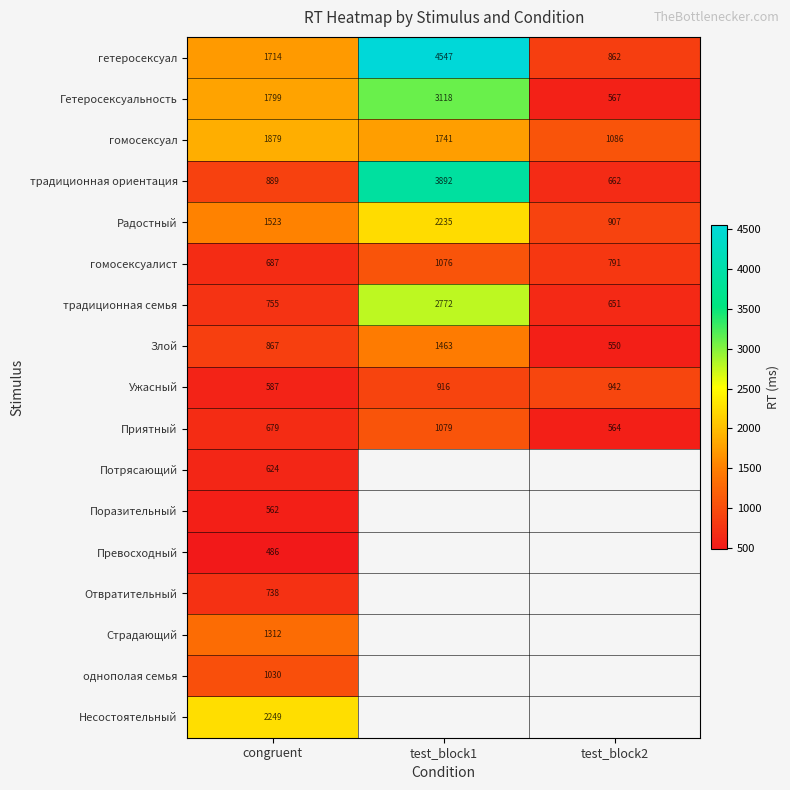

Rank the categories by Гетеросексуальность value from highest to lowest.

test_block1, congruent, test_block2